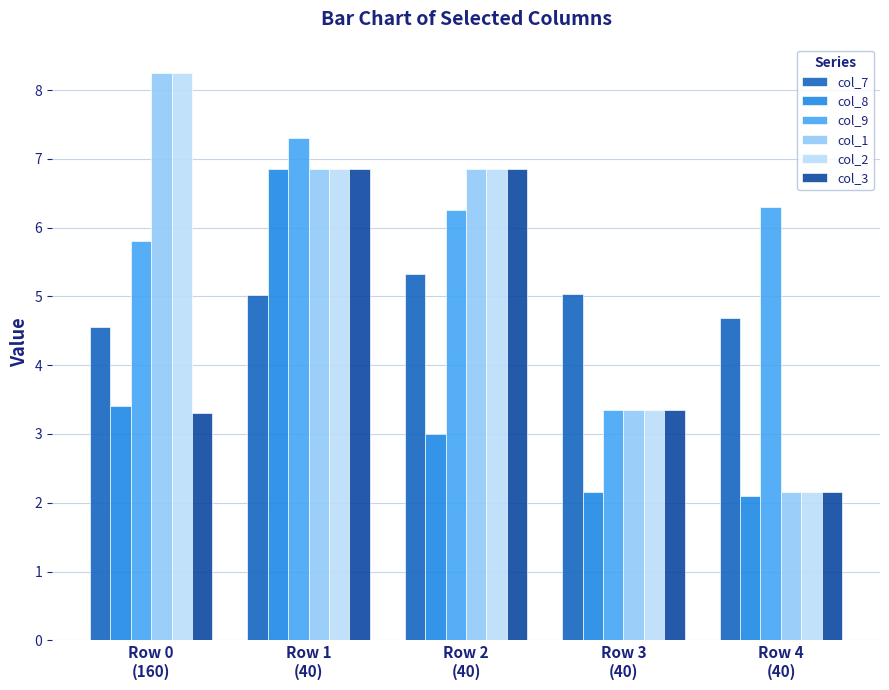

How many groups of bars are there?

5